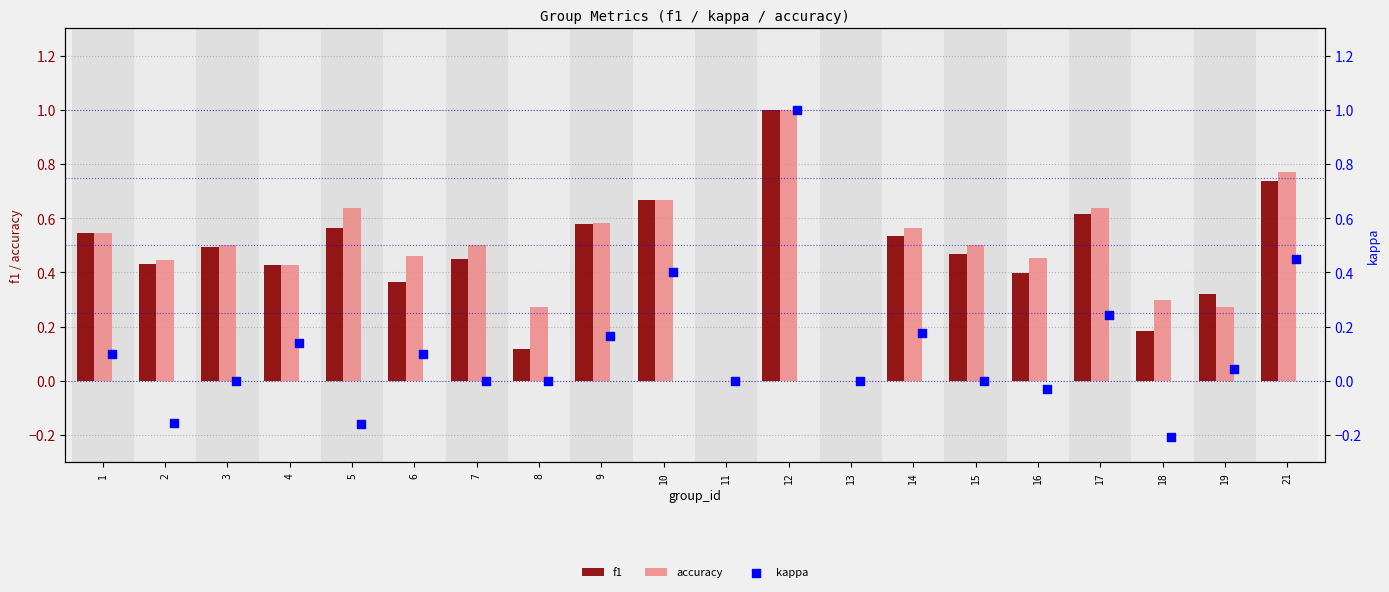

Which series contains the highest Y value?

f1